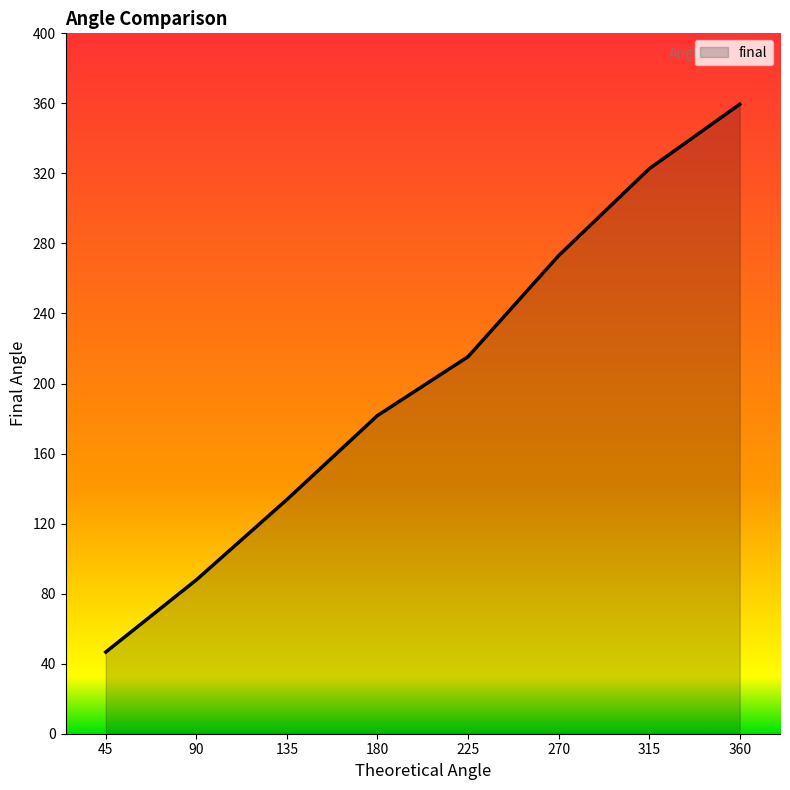

What is the sum of all values?

1620.5